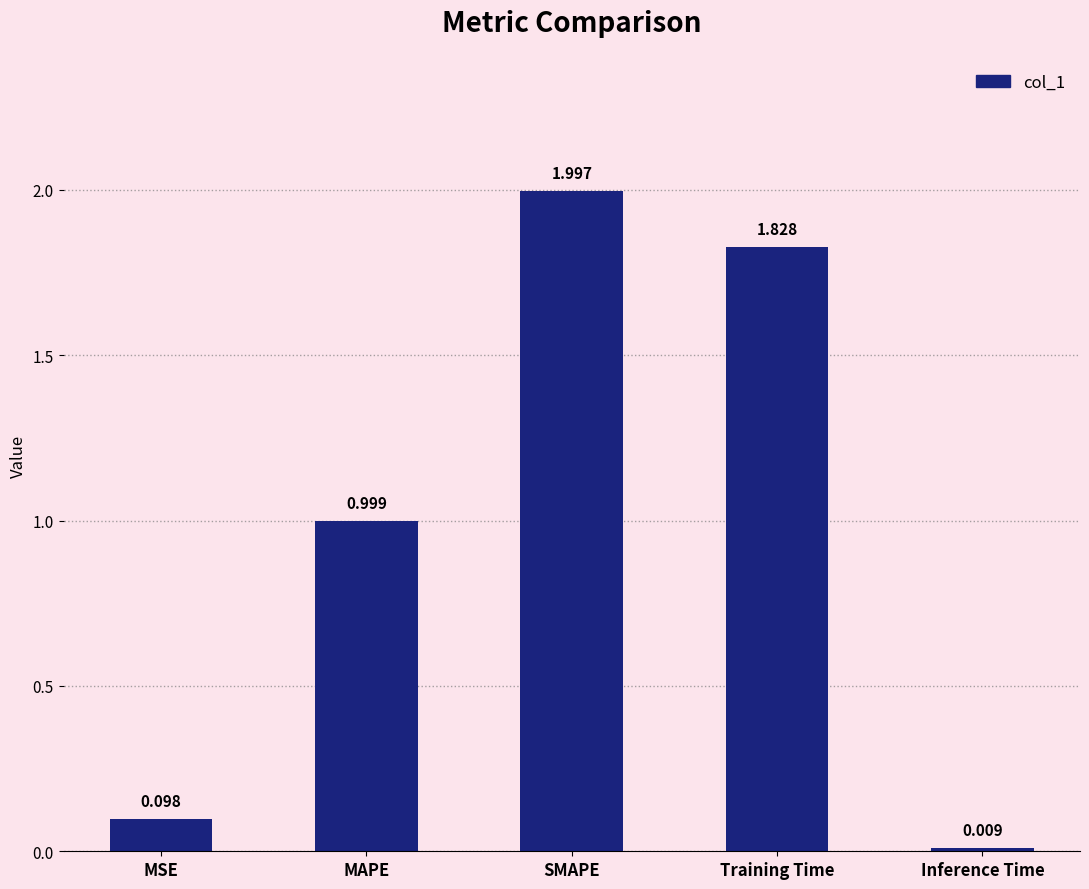

List the labels in order of value, smallest first.

Inference Time, MSE, MAPE, Training Time, SMAPE